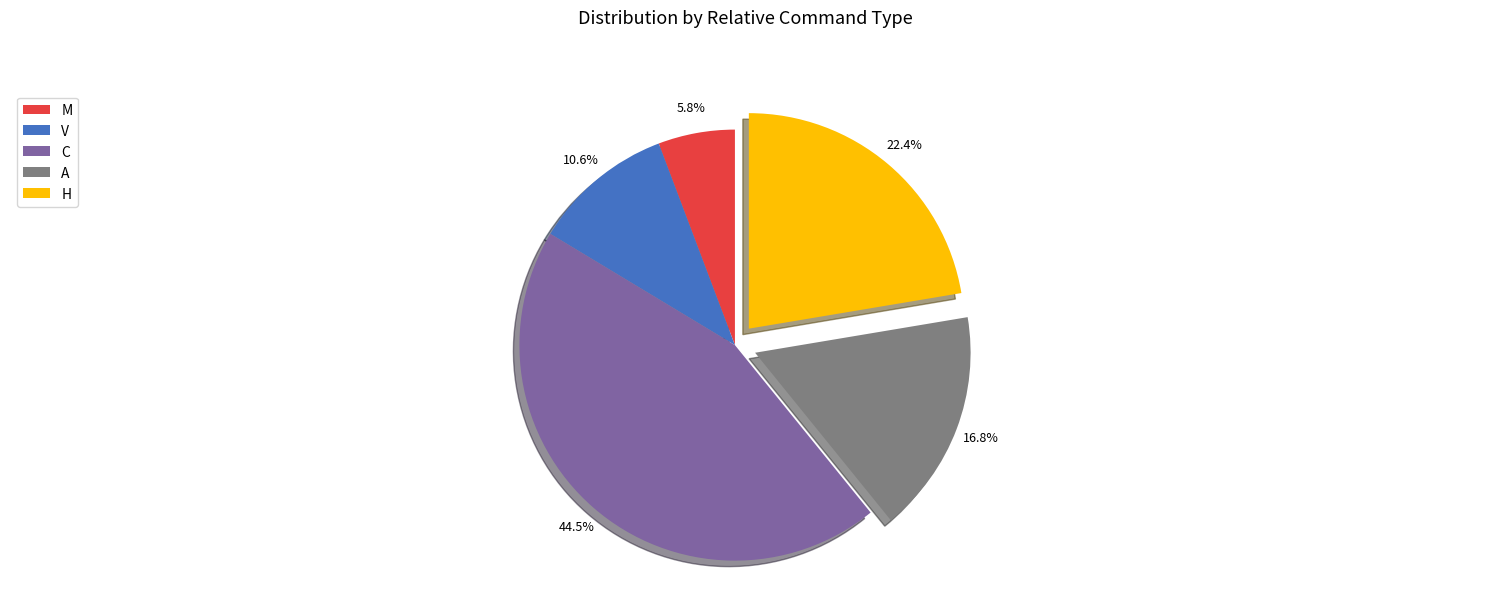

What is the ratio of the value at V to the value at C?

0.2